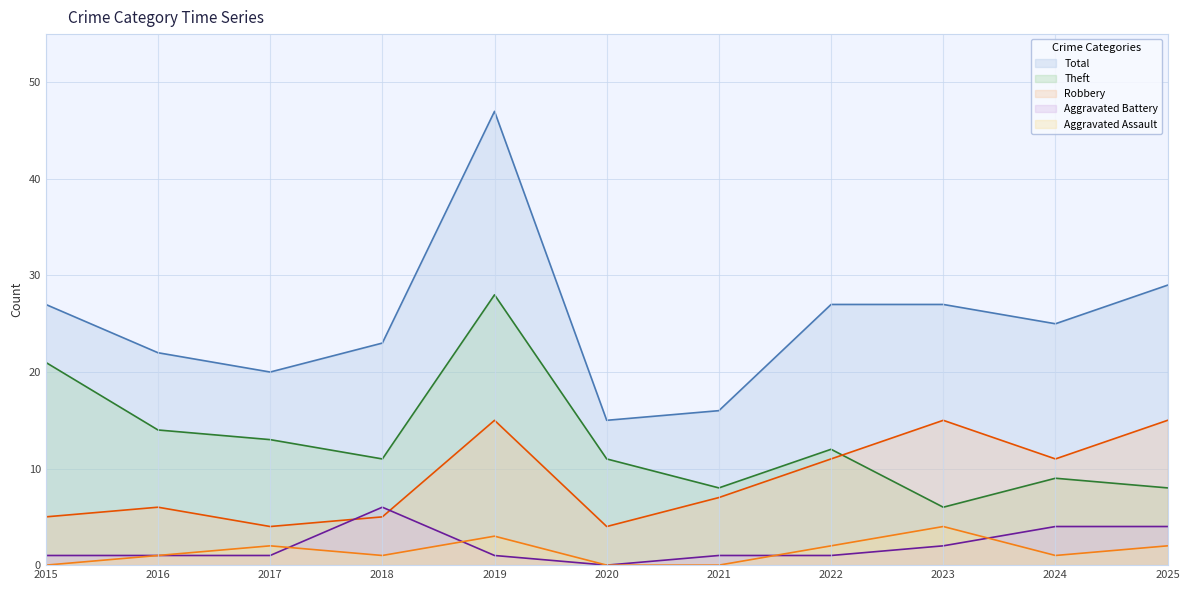

How many series are shown in this chart?

5